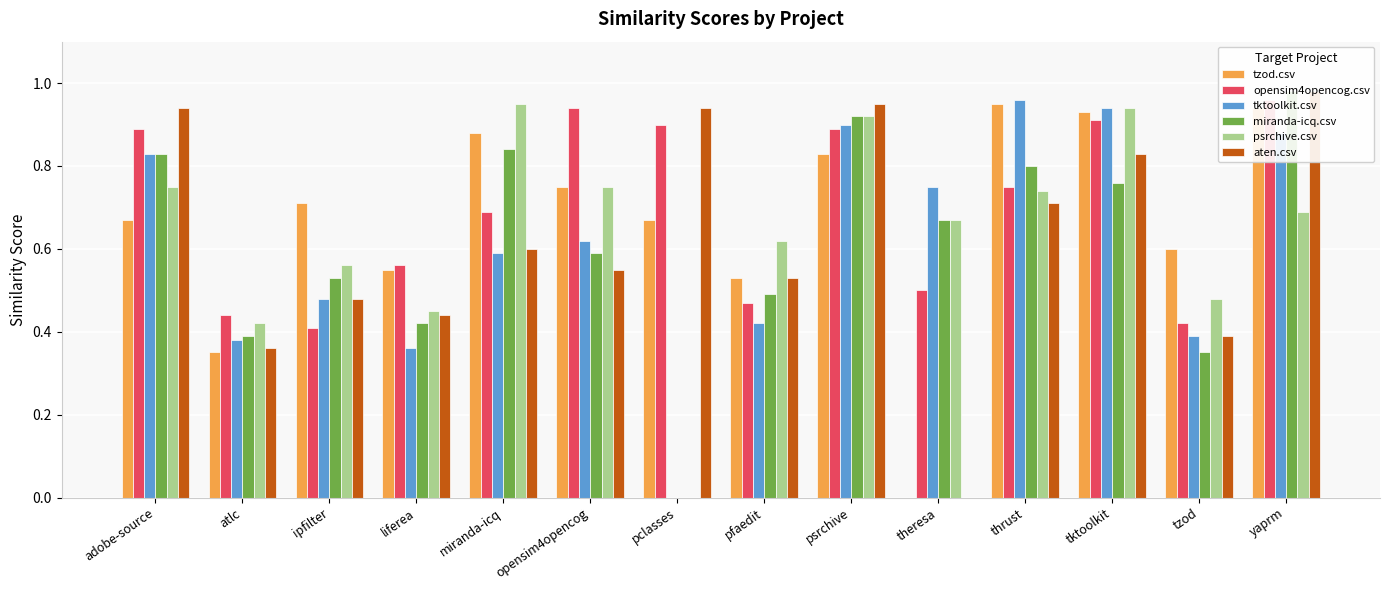

Rank the series at pclasses from lowest to highest value.

tktoolkit.csv, miranda-icq.csv, psrchive.csv, tzod.csv, opensim4opencog.csv, aten.csv